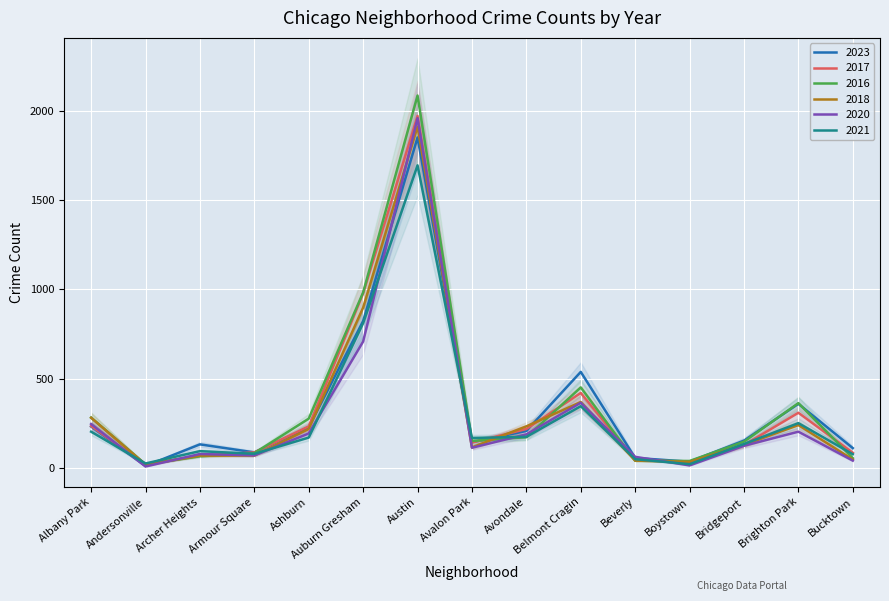

How many data points in 2017 are above 142?

7